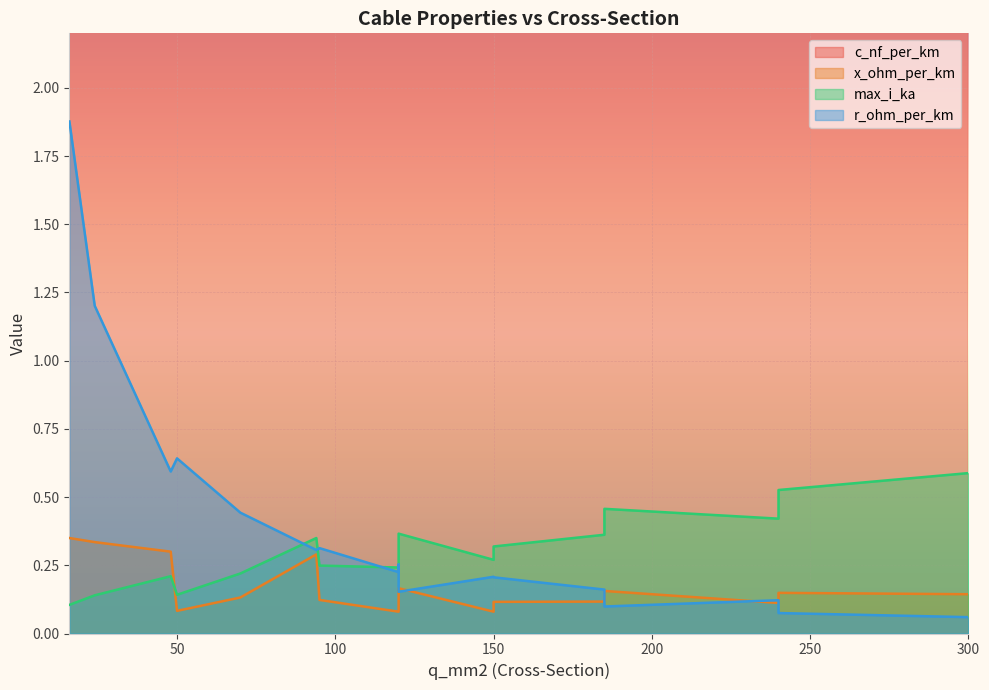

What is the difference between the highest and lowest values at 16?

10.9